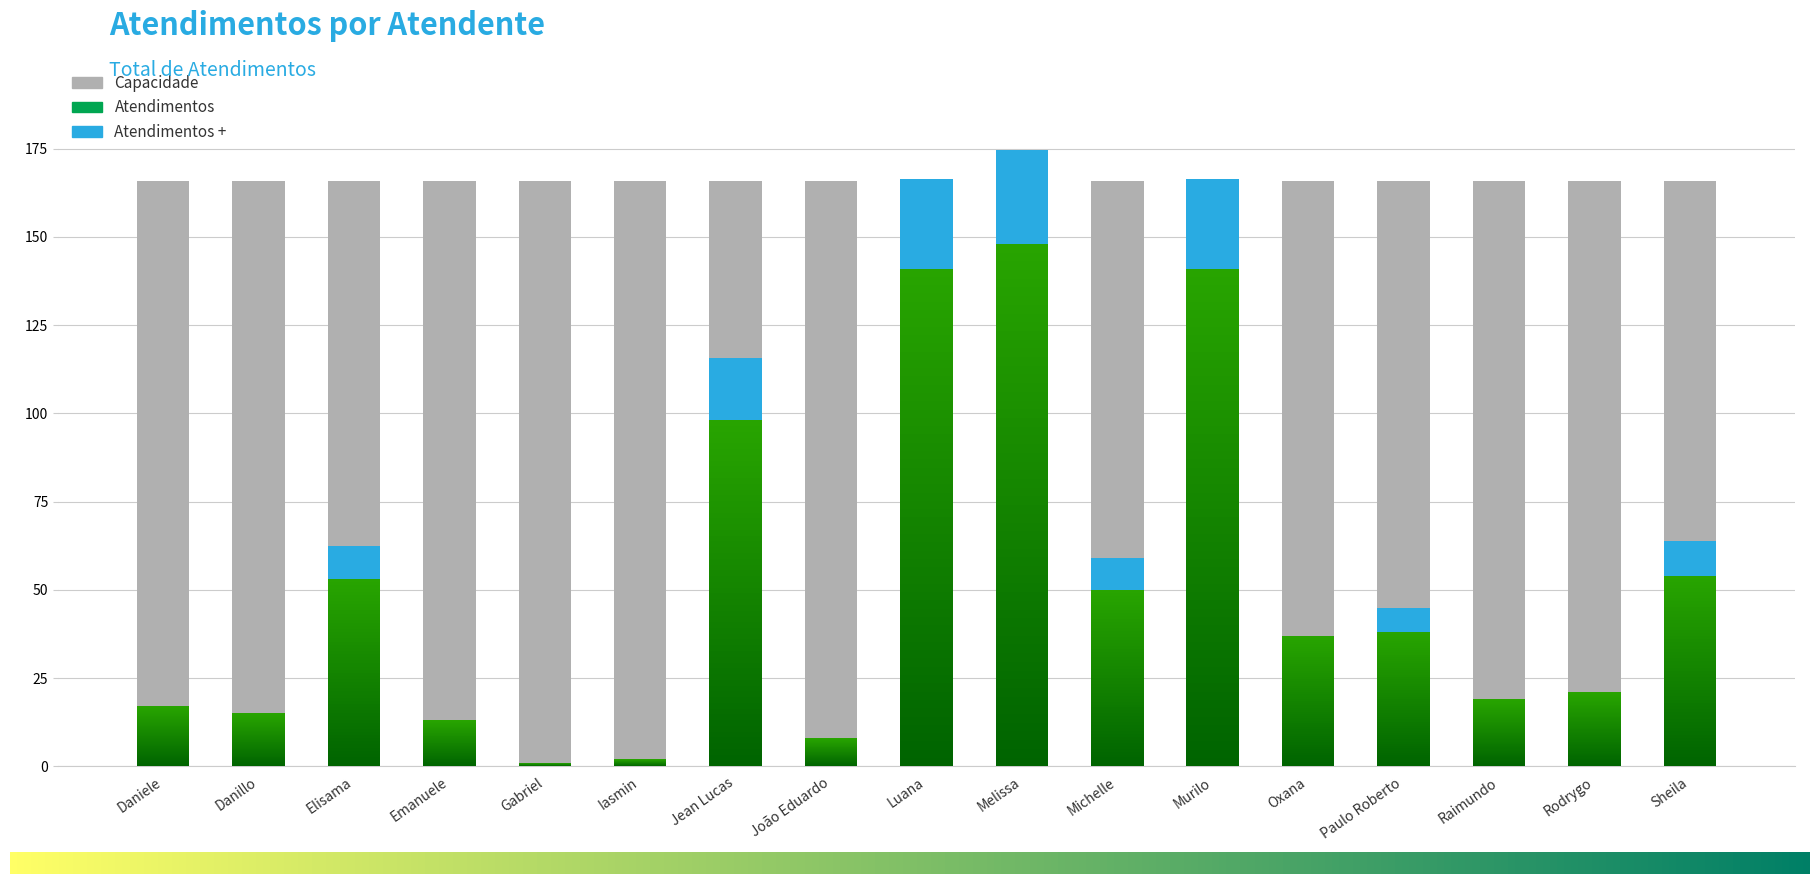

List the labels in order of value, largest first.

Melissa, Luana, Murilo, Jean Lucas, Sheila, Elisama, Michelle, Paulo Roberto, Oxana, Rodrygo, Raimundo, Daniele, Danillo, Emanuele, João Eduardo, Iasmin, Gabriel